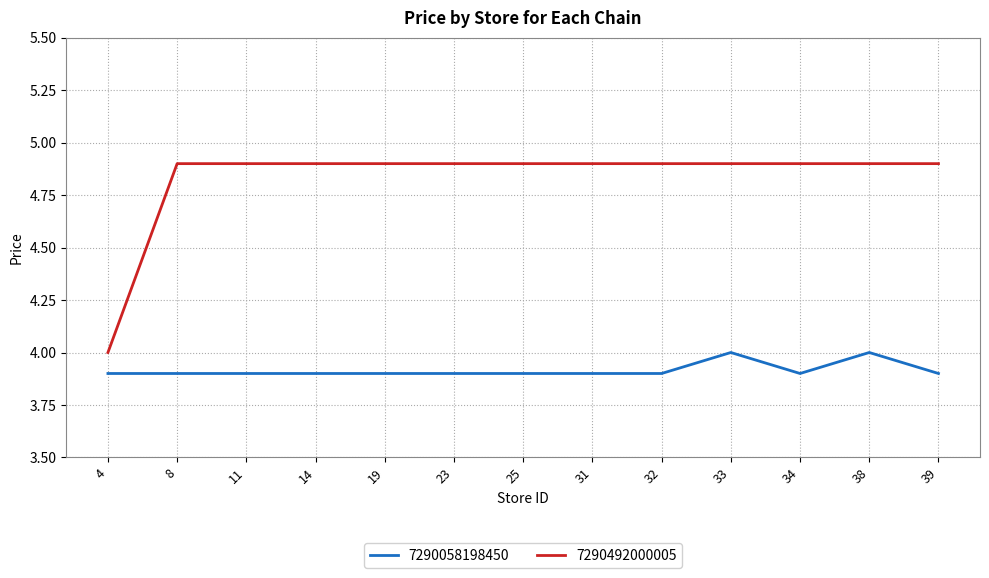

True or false: 7290058198450 and 7290492000005 intersect in this chart.

False